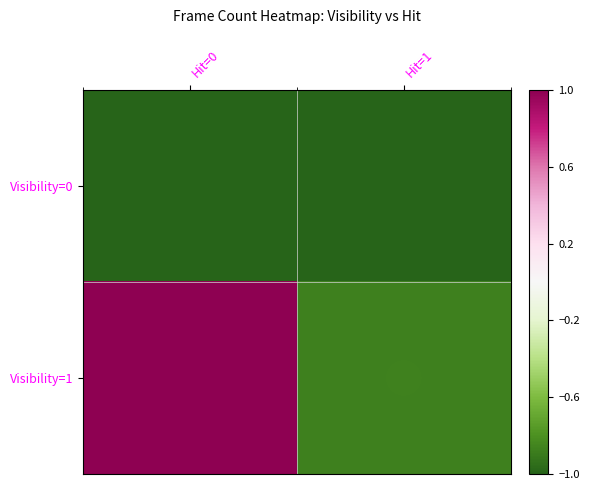

At which category is the sum across all series the highest?

Hit=0